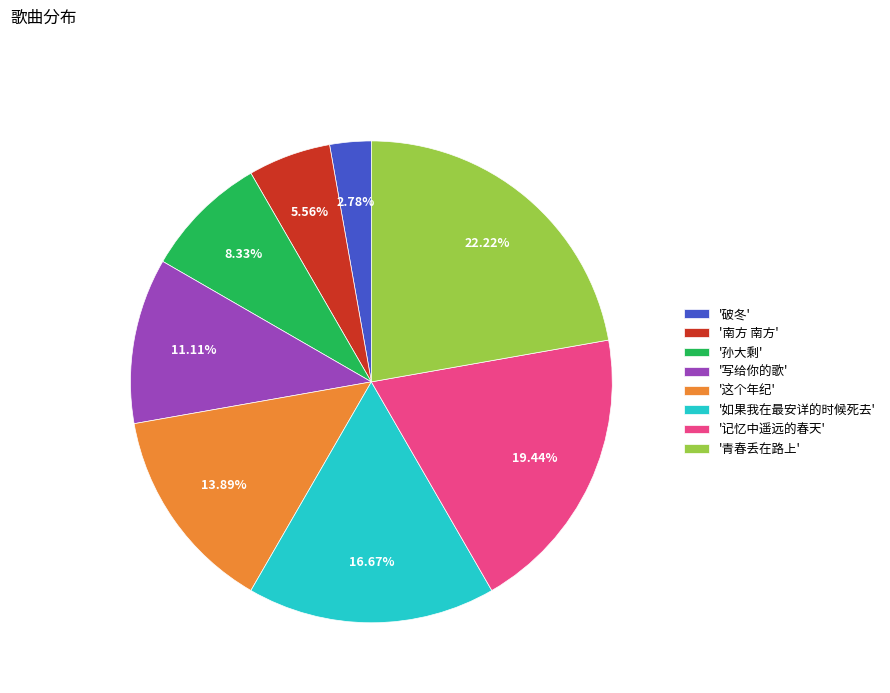

Which category has the biggest portion of the pie?

'青春丢在路上'